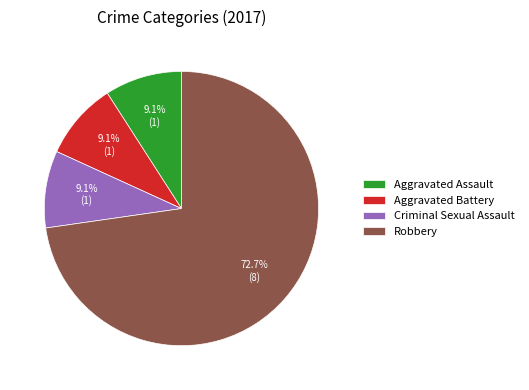

True or false: Aggravated Battery accounts for 2% of the total.

False